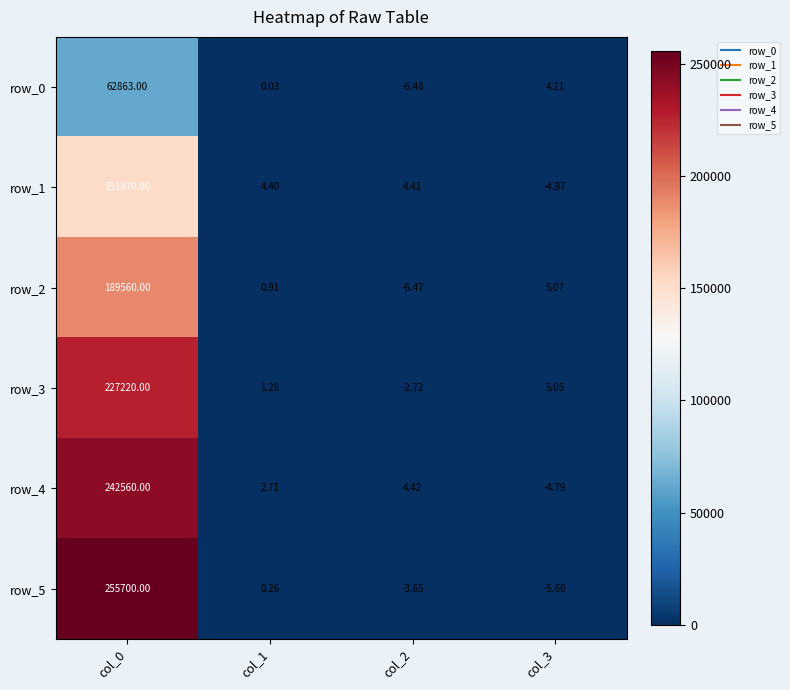

The row_5 series shows 85889.7 at col_0. True or false?

False